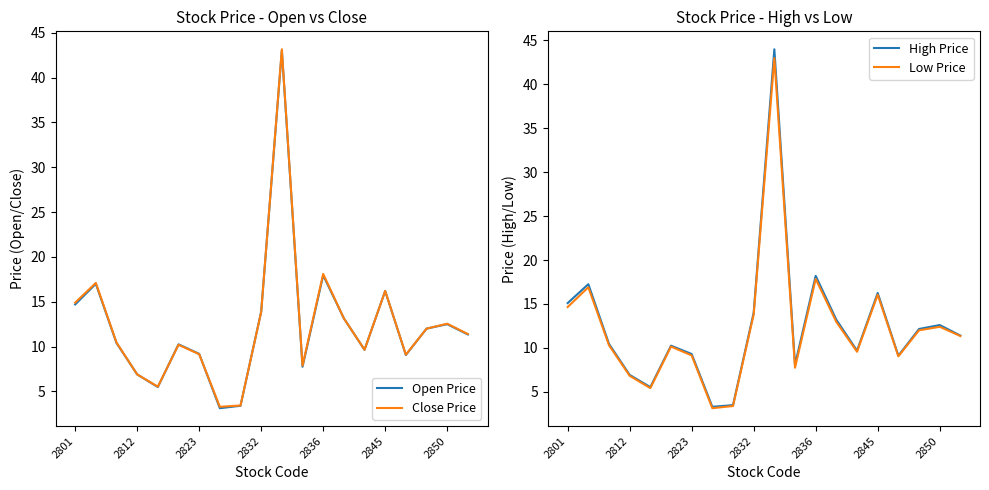

Between 17 and 19, which series saw the biggest shift?

High Price